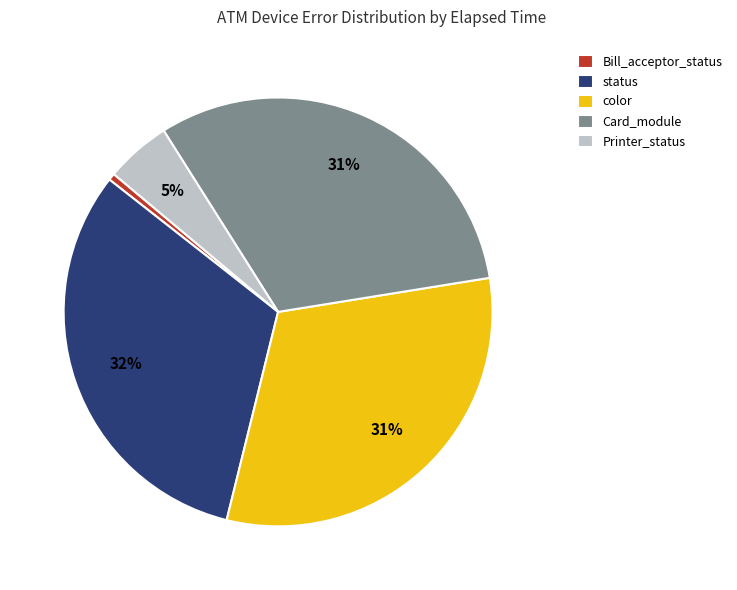

Is there a majority slice in this chart?

No